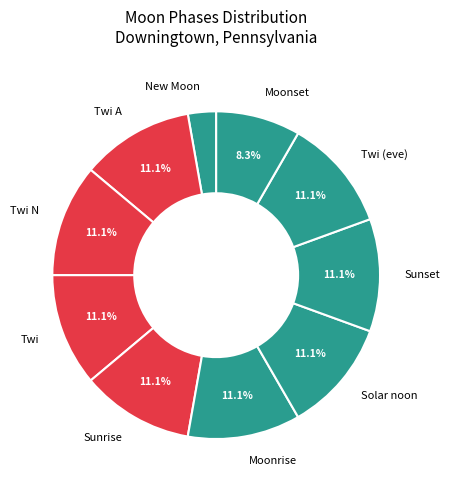

What is the ratio of the value at New Moon to the value at Sunrise?

0.3